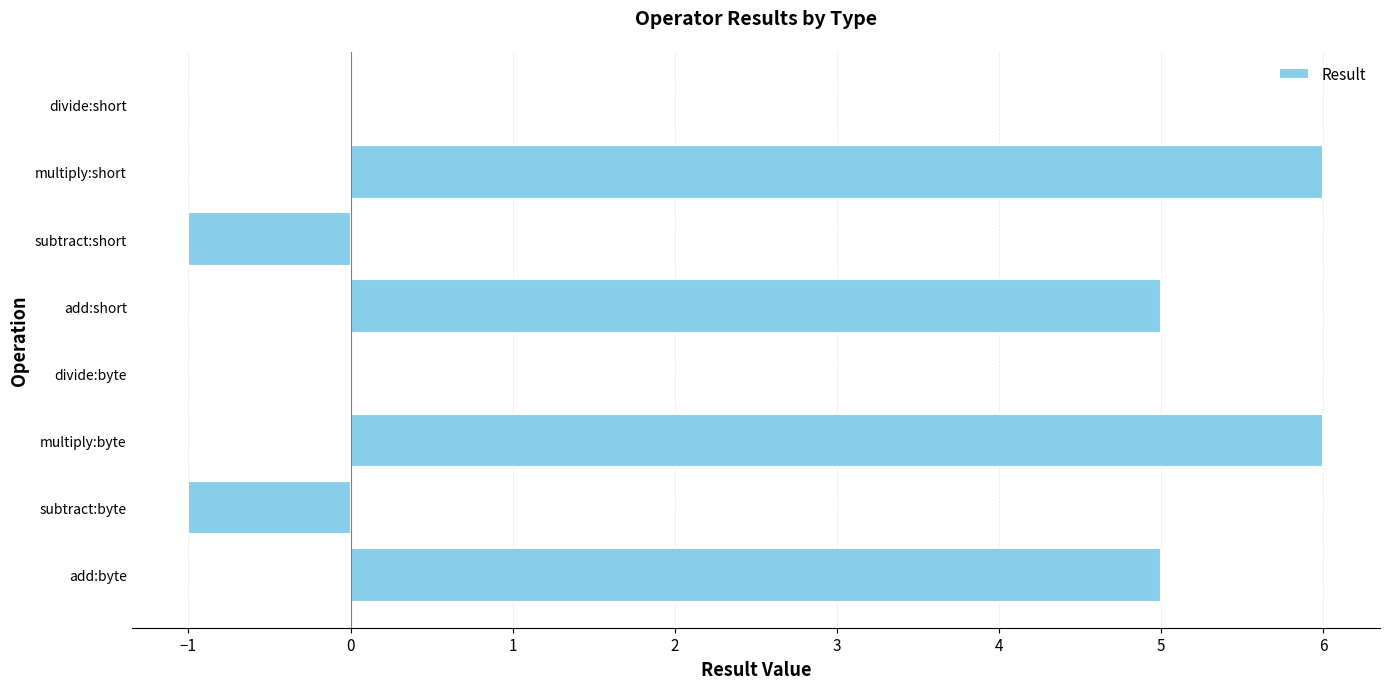

Does the chart contain stacked bars?

No